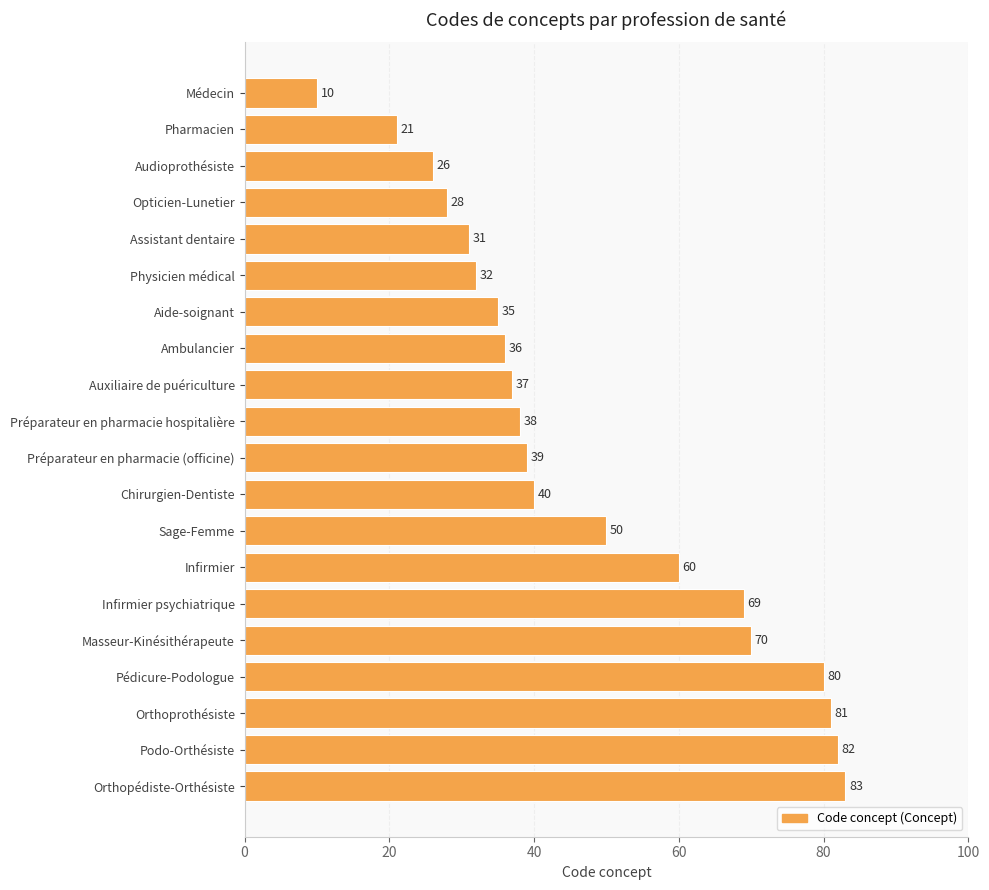

Does the chart contain any negative values?

No